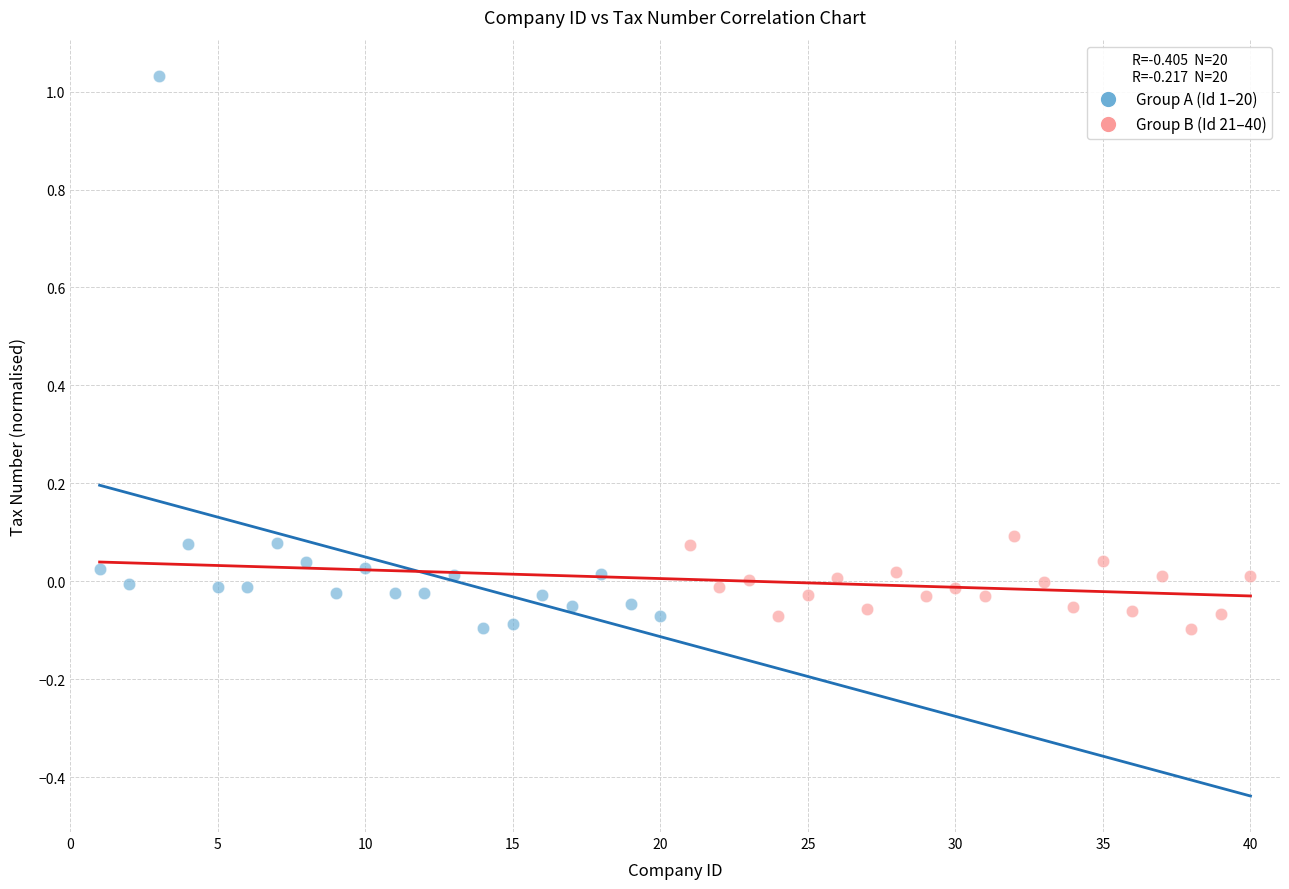

What are all the series names shown in the legend?

Group A (Id 1–20), Group B (Id 21–40)